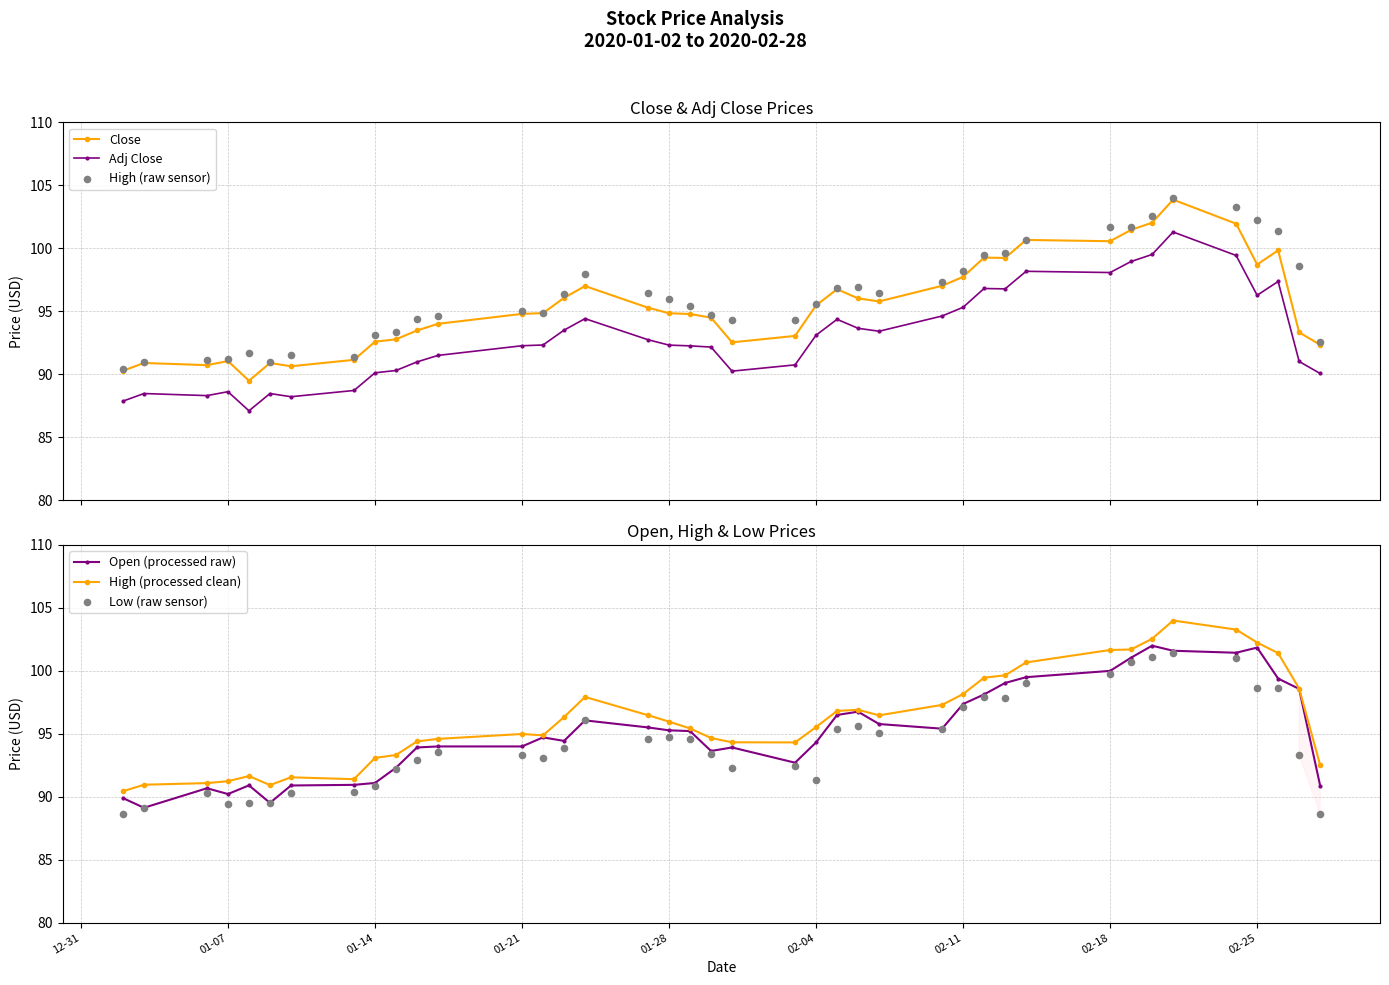

What is the value of the Close point at the 34th from the left?

102.0